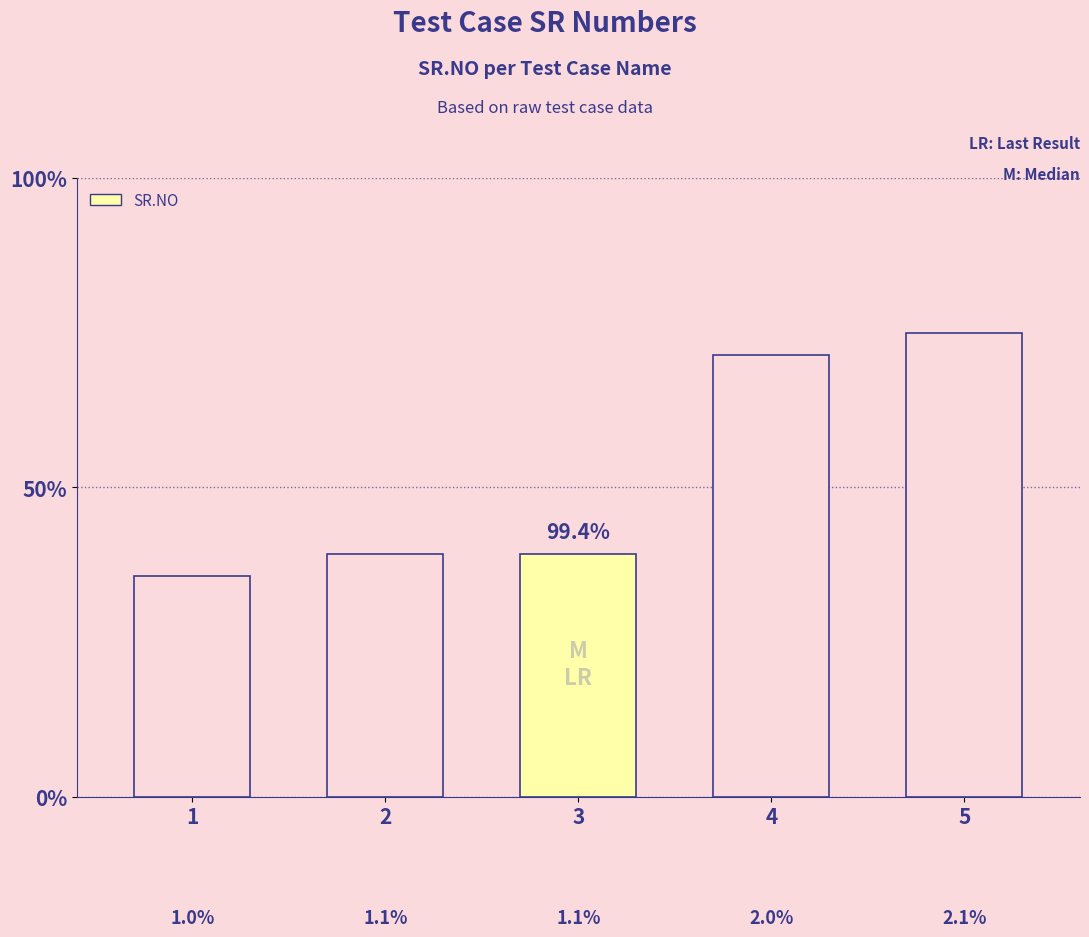

Reading right to left, transcribe all the data shown in this chart.

5=2.1	4=2.0	3=1.1	2=1.1	1=1.0